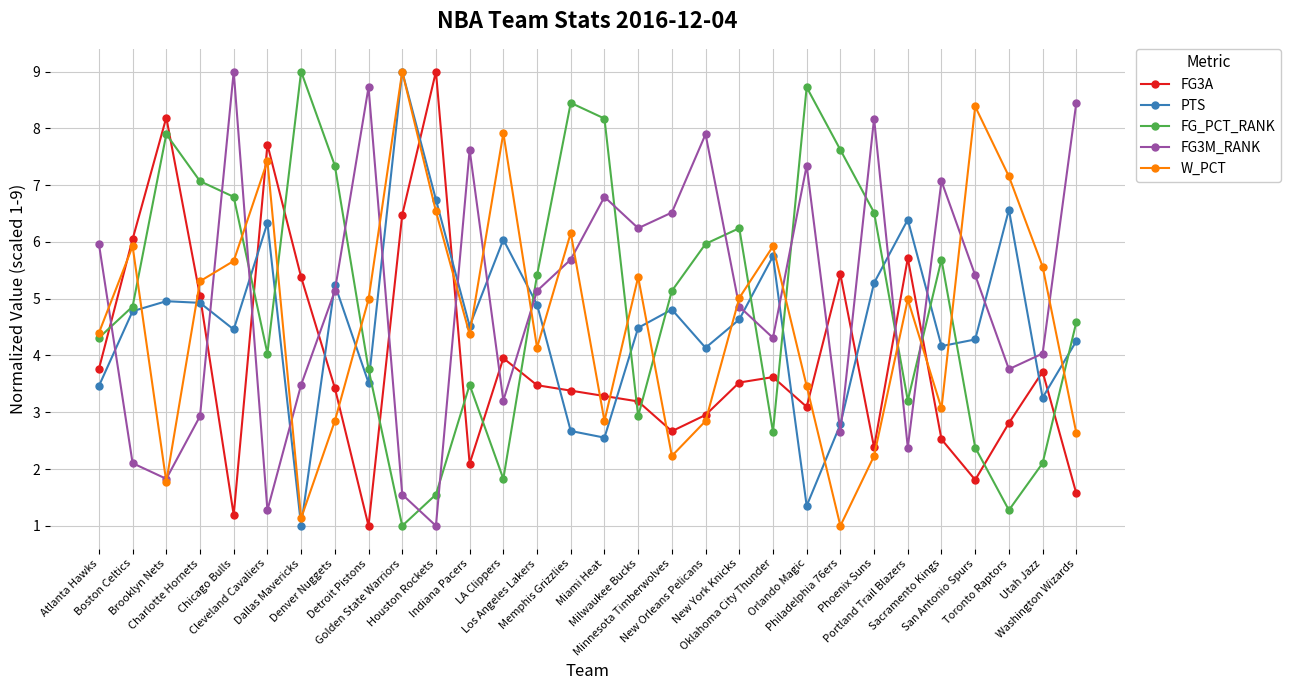

What is the value of the PTS point at the 5th from the left?

4.5